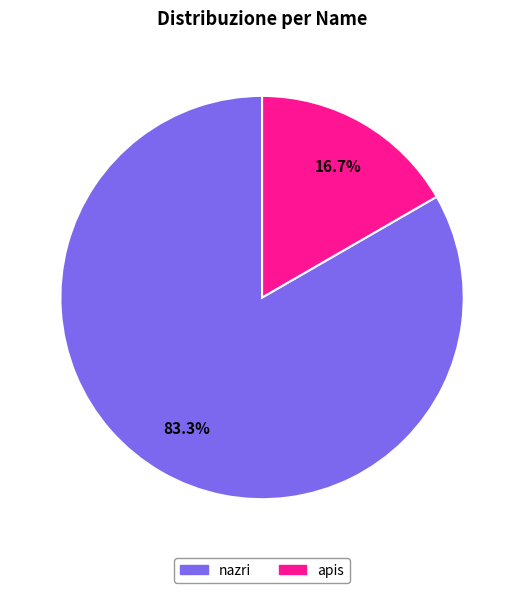

What percentage do apis and nazri together represent?

100.0%